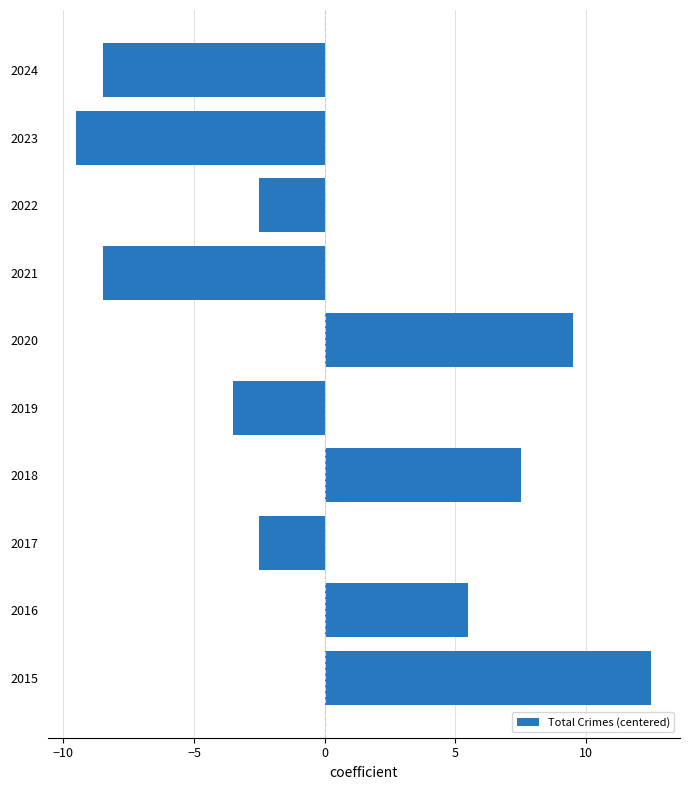

Which label corresponds to the smallest value in the chart?

2023